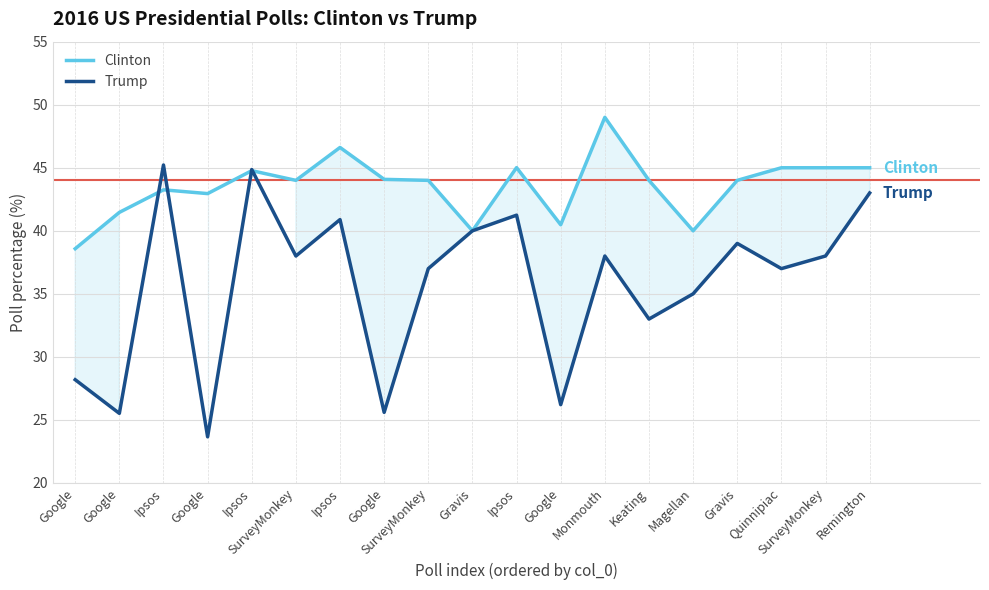

What is the approximate value of Clinton at Magellan?

40.0